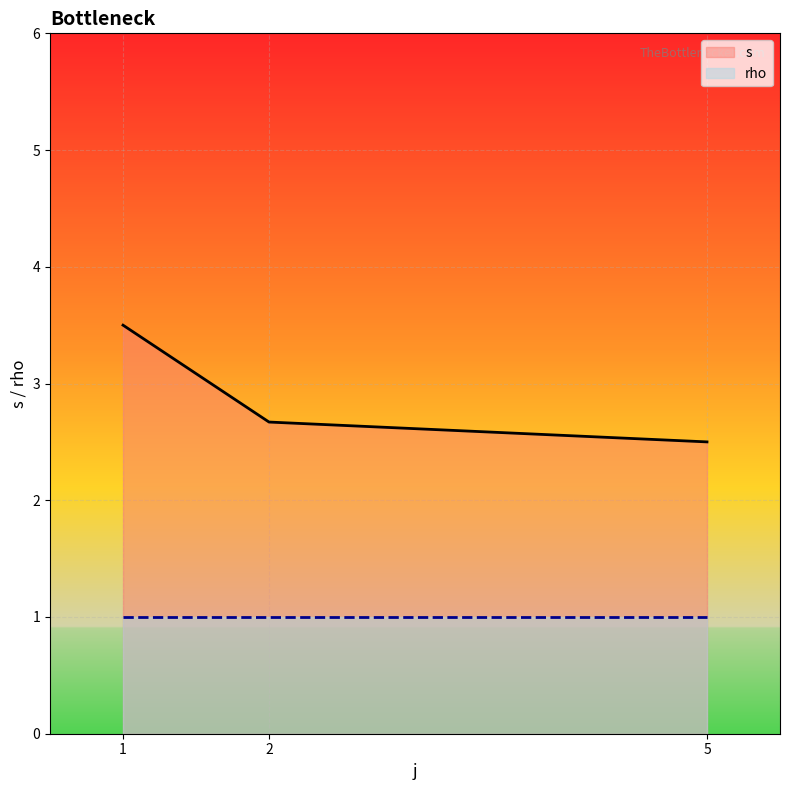

What is the greatest value displayed?

3.5